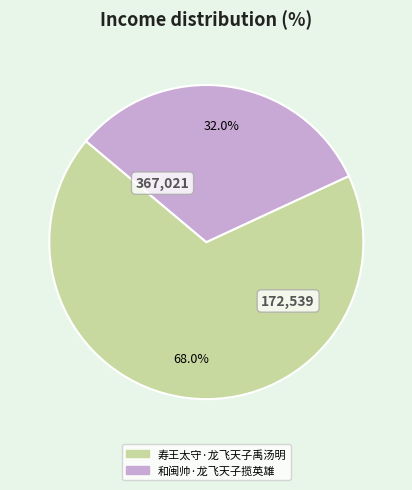

To the nearest percent, what is the average slice percentage?

50%